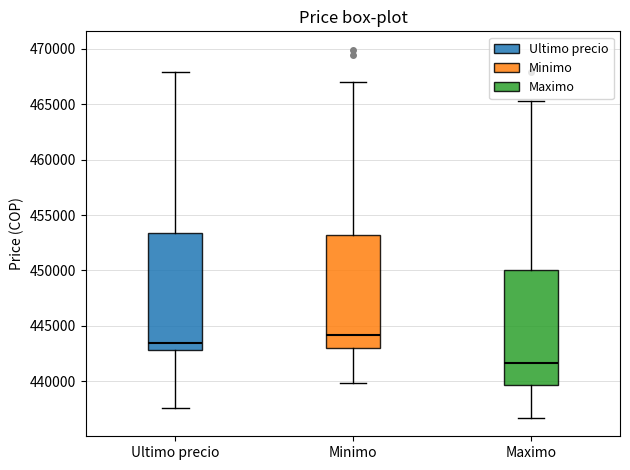

Reading left to right, read every box against the y-axis: the position of its median line, the range the box covers, and the ends of its whiskers. The values are not printed on the chart, so give them approximately, as read against the axis.

Ultimo precio: median 443500, box 443000 to 453500, whiskers 437500 to 468000
Minimo: median 444000, box 443000 to 453000, whiskers 440000 to 467000
Maximo: median 441500, box 439500 to 450000, whiskers 436500 to 465500